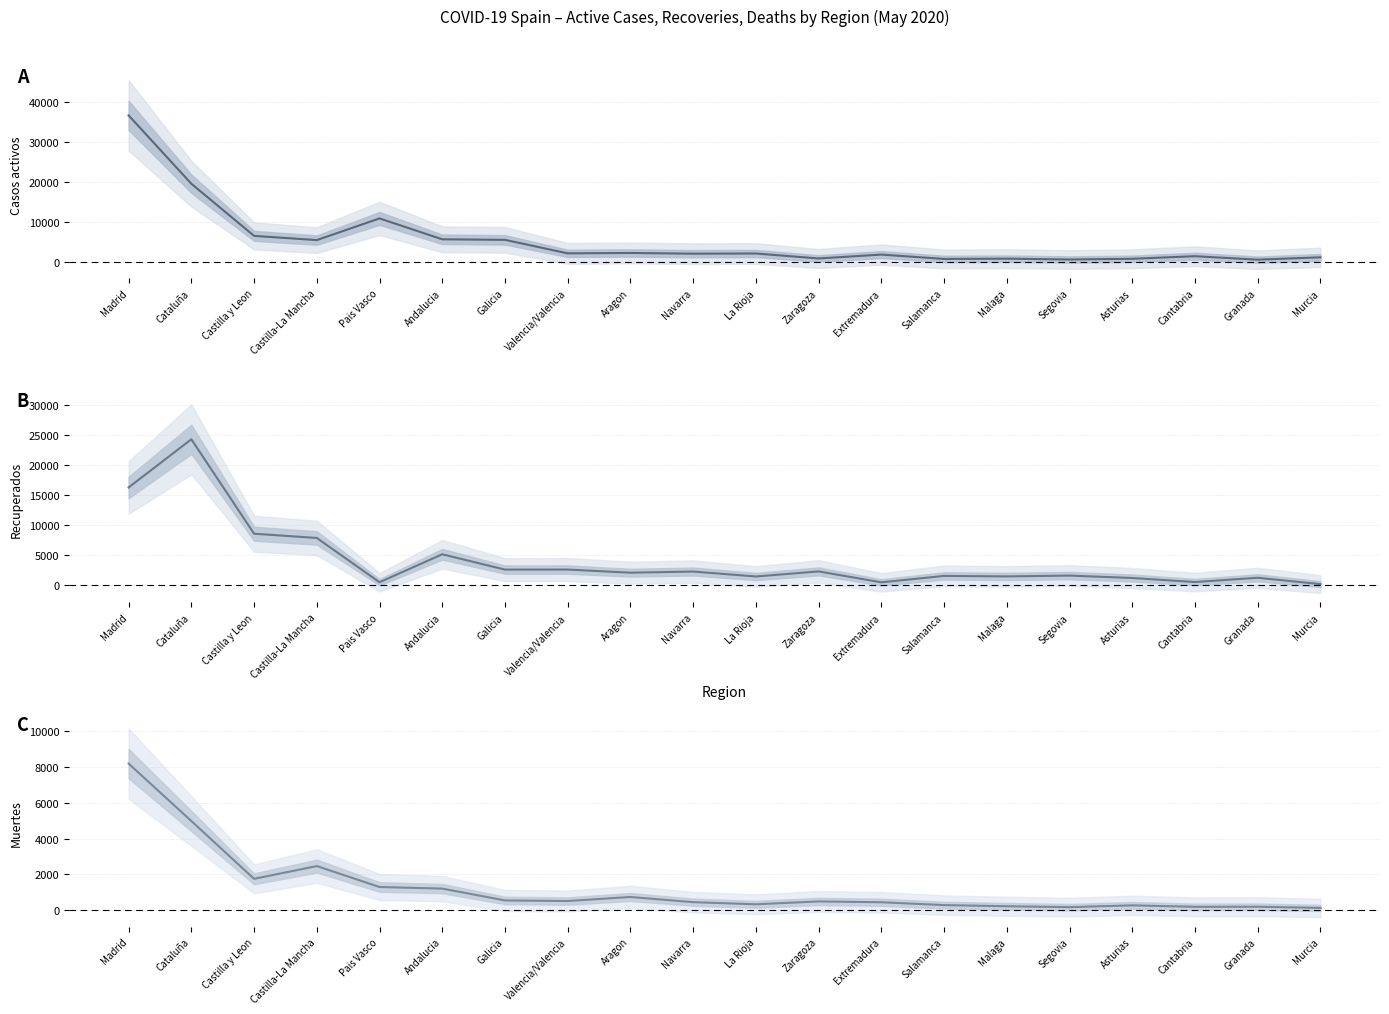

What position from the right is Segovia?

5